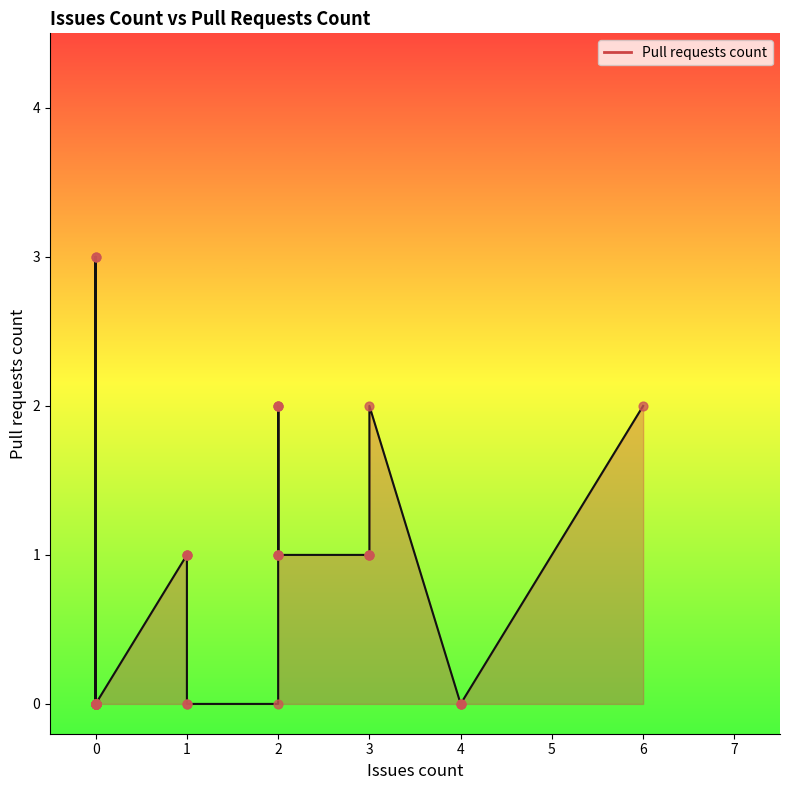

Which has a higher value, 1 or 0?

1